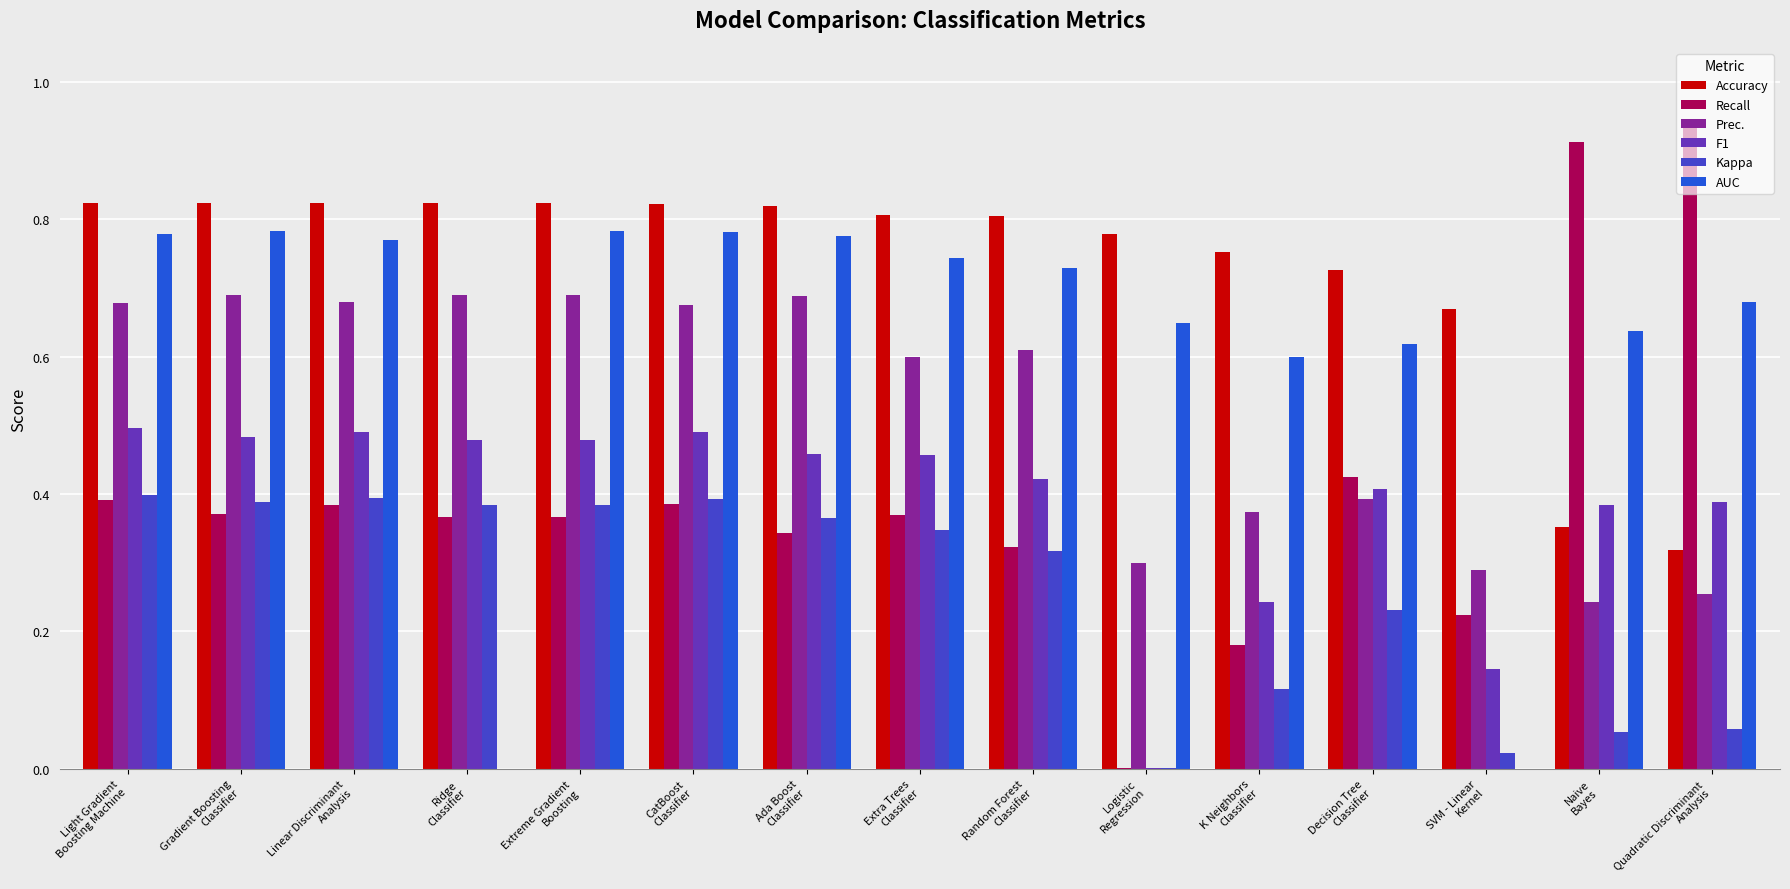

What is the sum of all Kappa values?

3.9